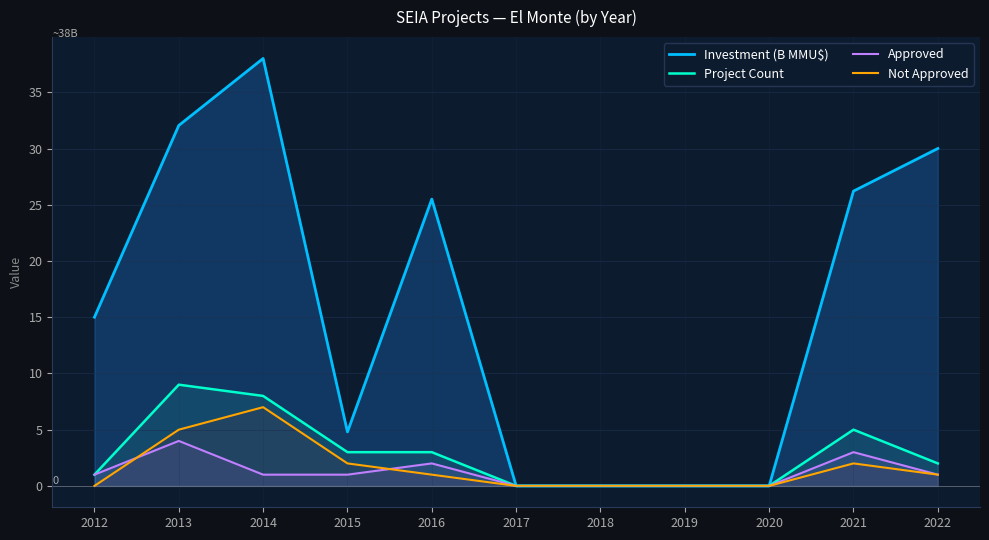

How many lines are shown in the chart?

4